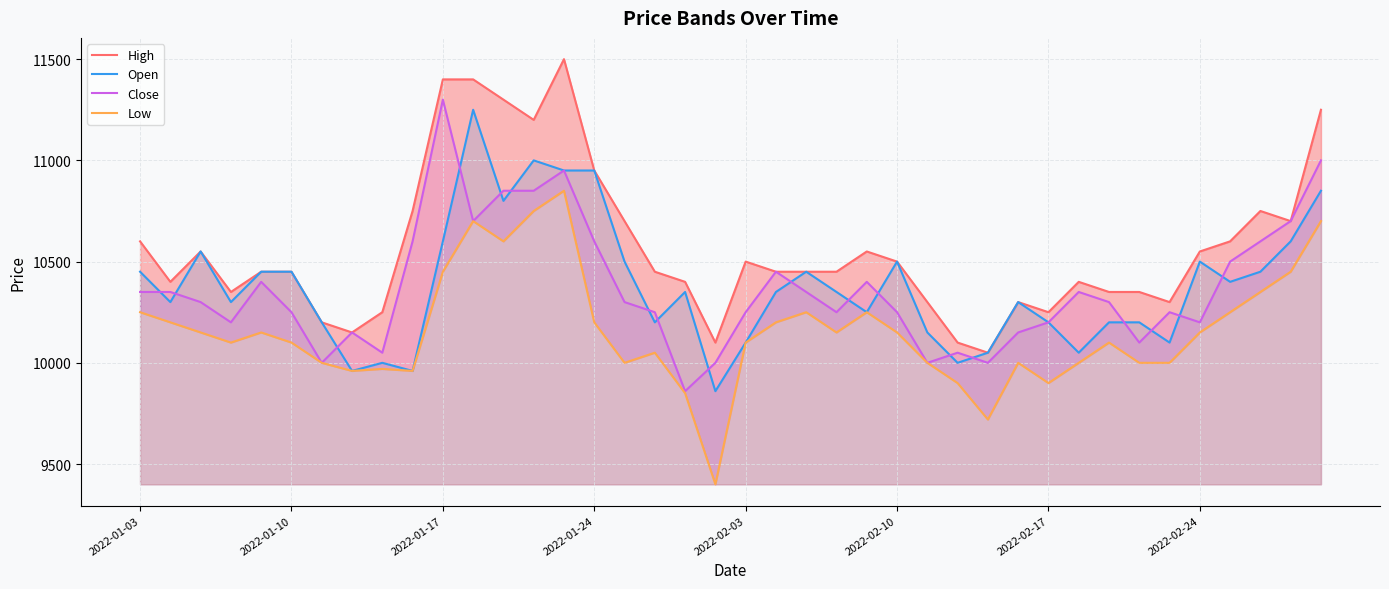

What is the value of the Close point at the 9th from the left?

10050